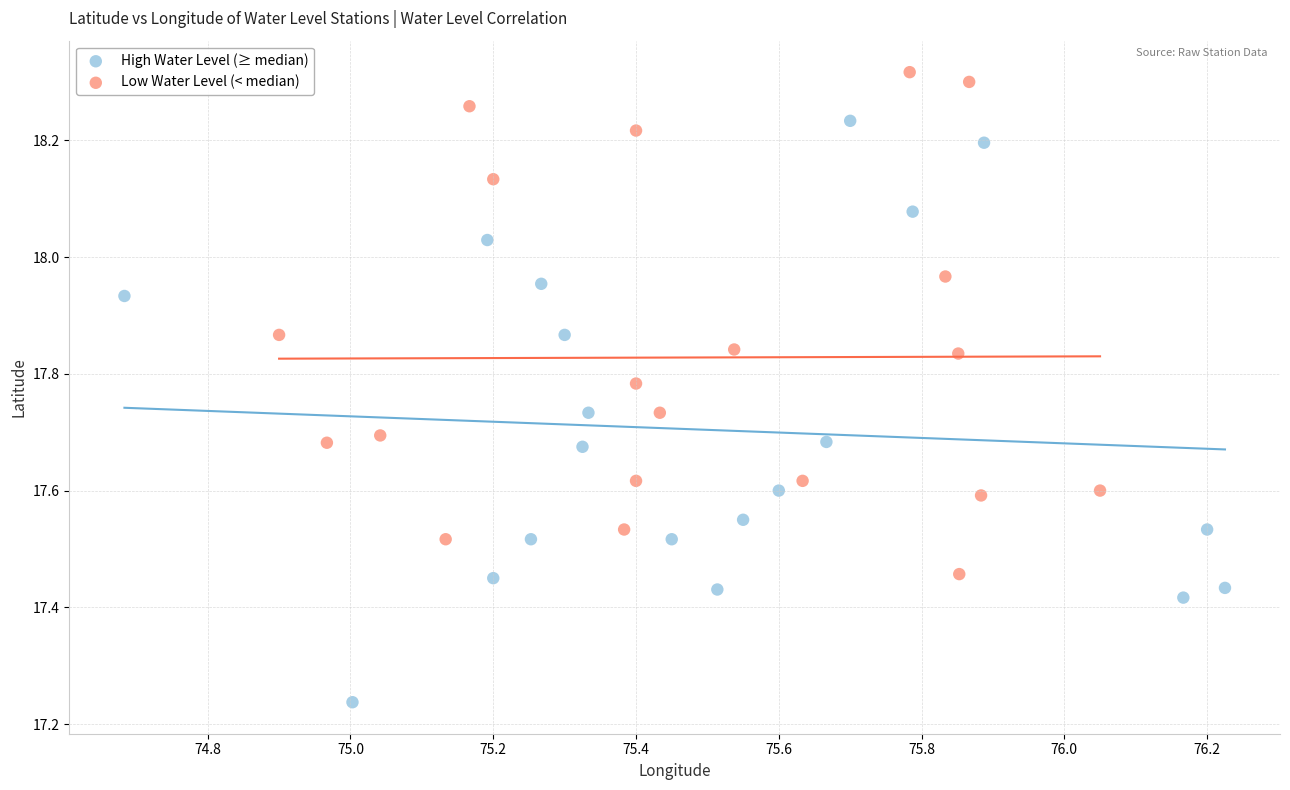

Which series has the largest Y range (max minus min)?

High Water Level (≥ median)